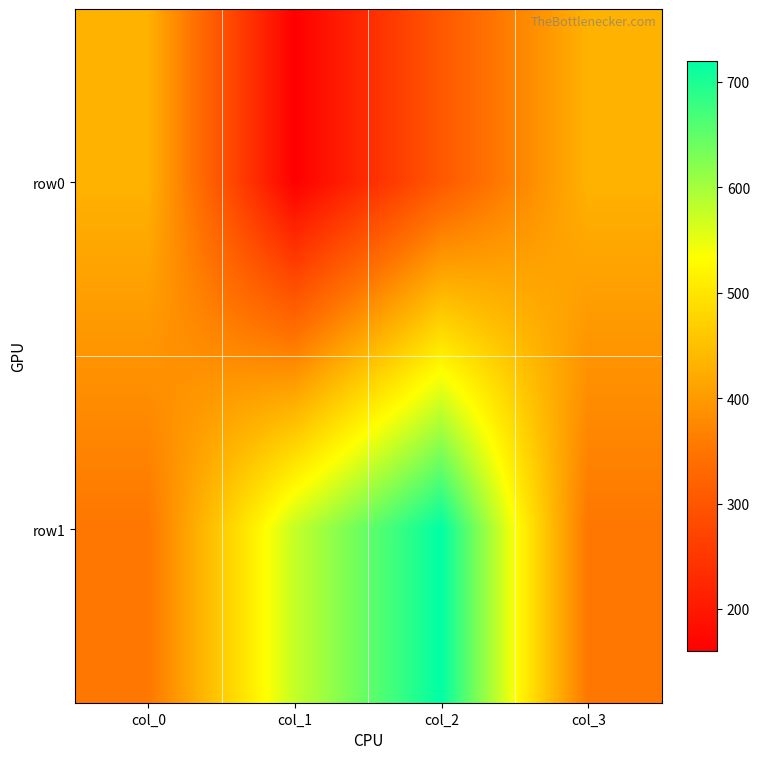

List the series in order of their peak value, lowest first.

row0, row1